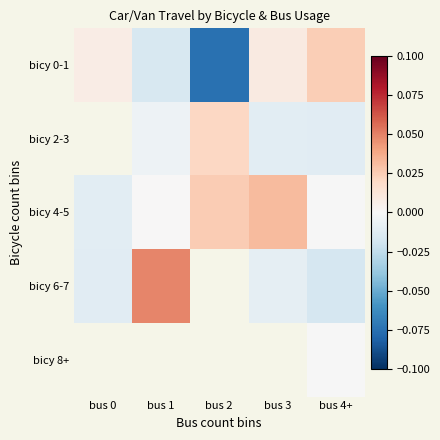

Rank the categories by bicy 8+ value from highest to lowest.

bus 0, bus 1, bus 2, bus 3, bus 4+